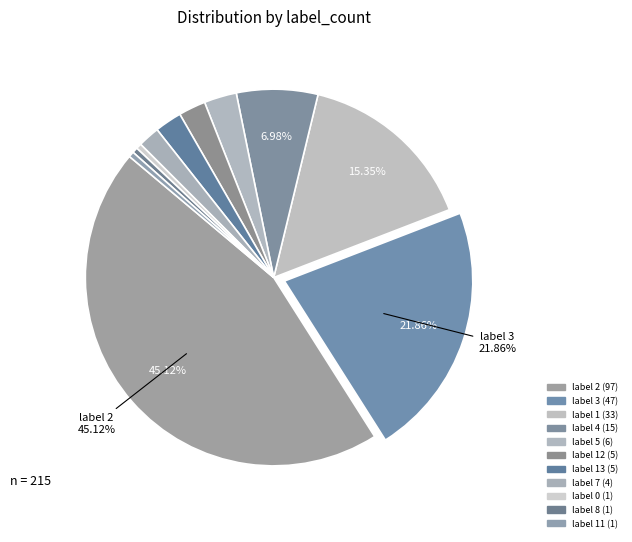

How many slices are in this pie chart?

11